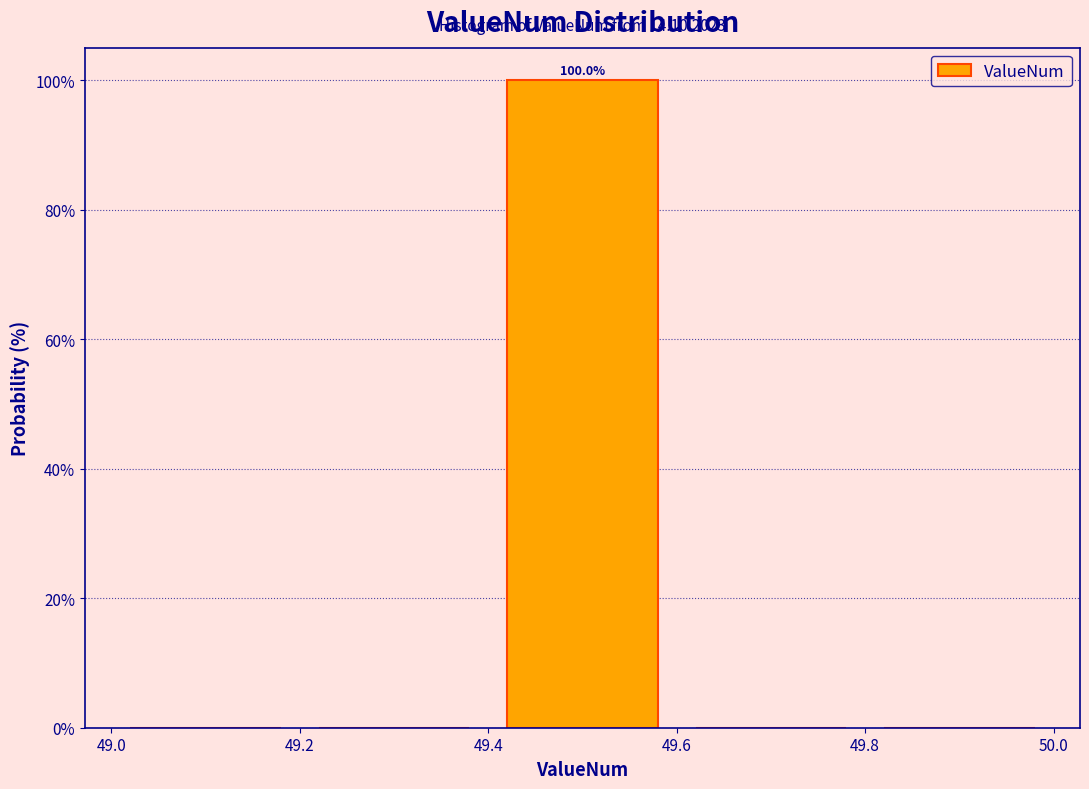

Over which range of the x-axis is the bar tallest?

49.4 to 49.6